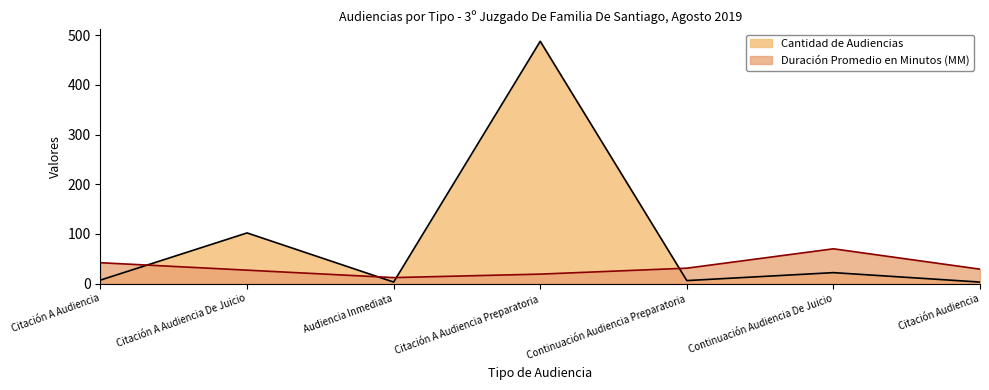

At which category is the sum across all series the highest?

Citación A Audiencia Preparatoria